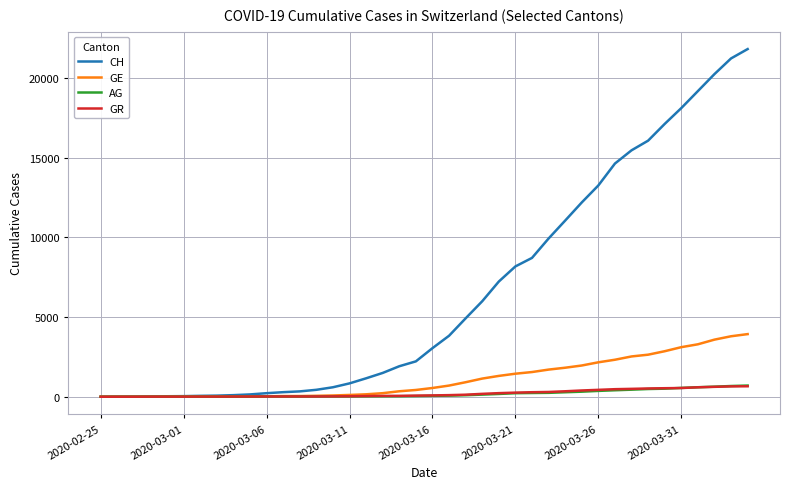

What is the greatest value displayed?

21804